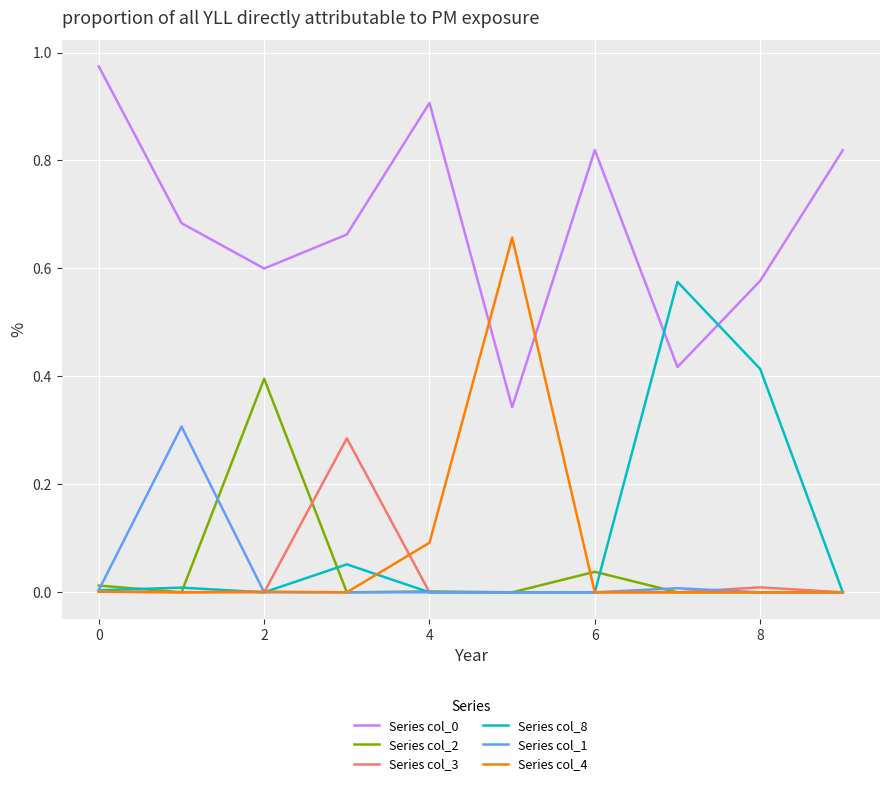

True or false: Series col_0 has a value of 0.6 at 4.

False